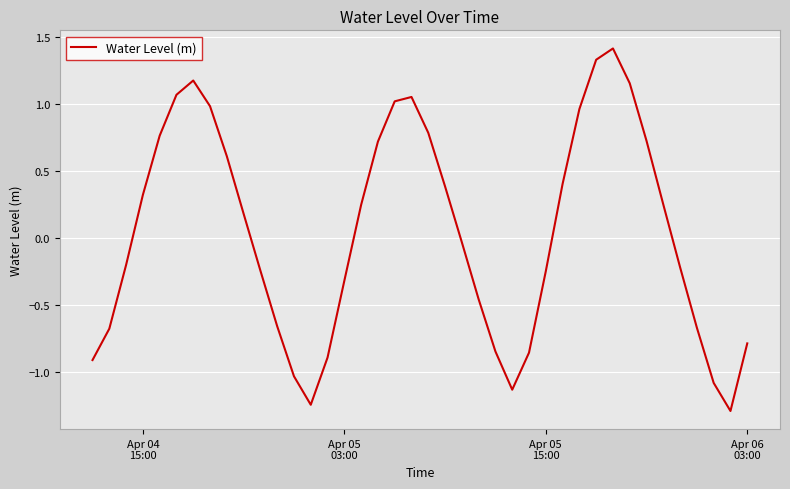

What is the smallest value displayed?

-1.3